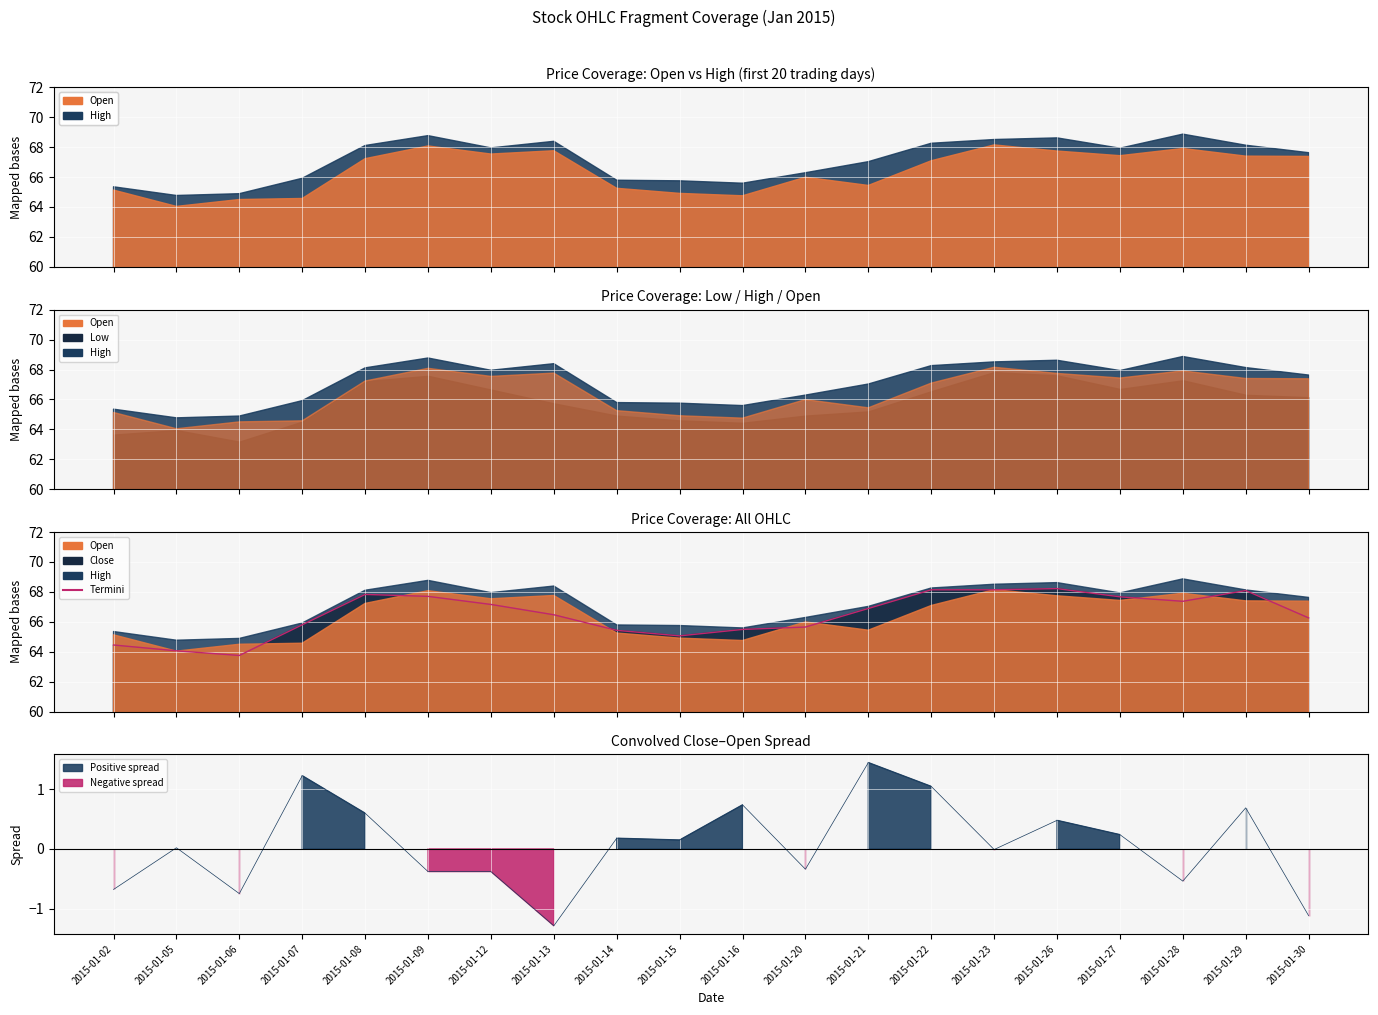

What is the value of the 7th point from the left?

67.2